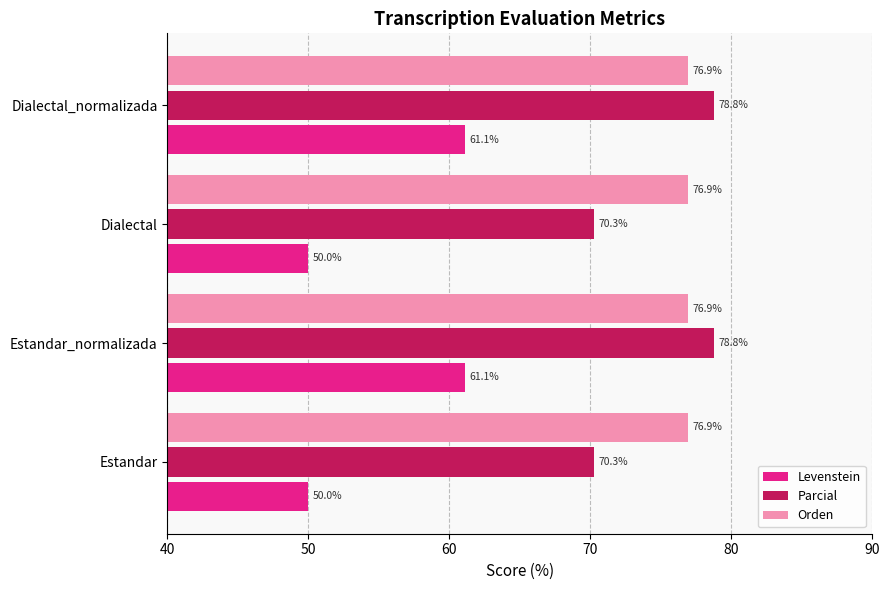

The Levenstein series shows 50.0 at Estandar. True or false?

True